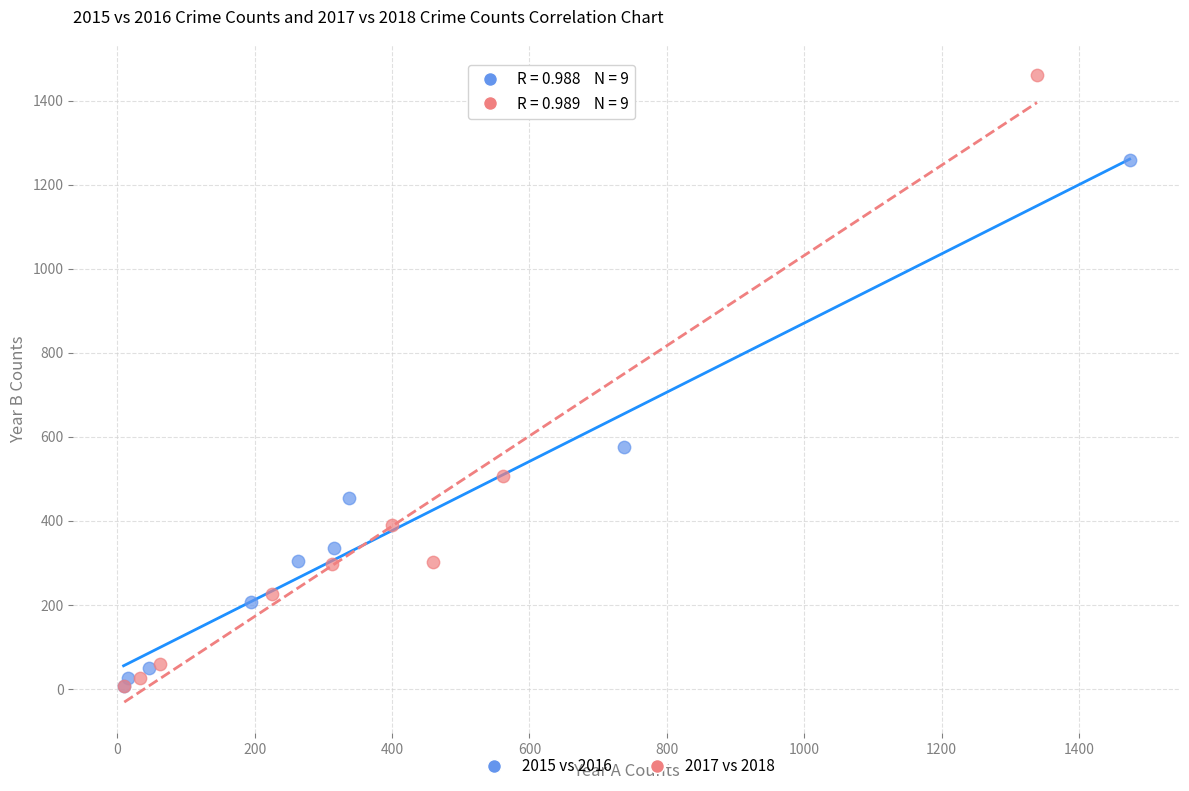

Which series contains the highest Y value?

2017 vs 2018